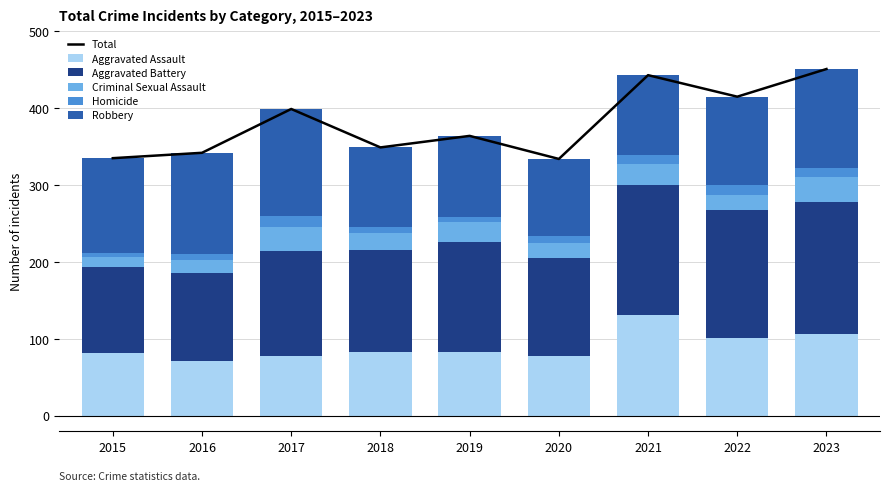

List the series in order of their peak value, lowest first.

Homicide, Criminal Sexual Assault, Aggravated Assault, Robbery, Aggravated Battery, Total